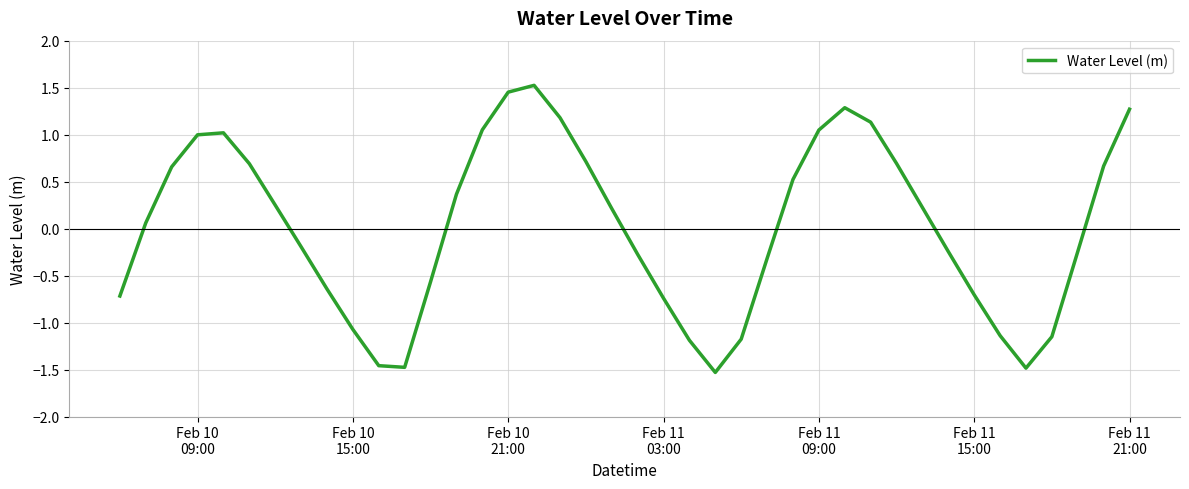

What is the difference between the maximum and minimum values?

3.1